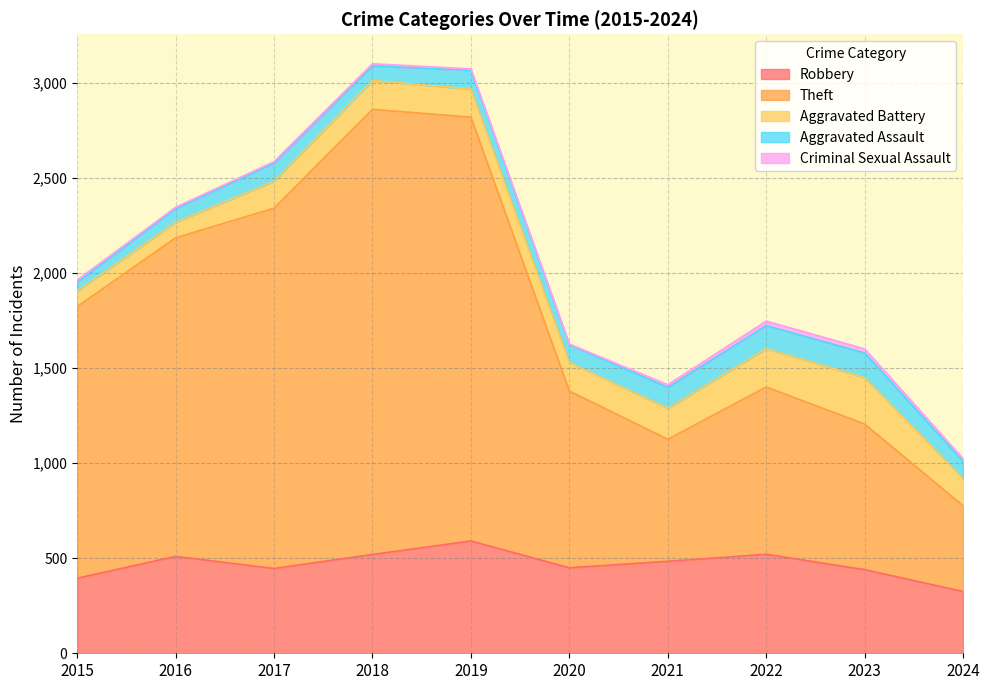

Between 2023 and 2017, which is larger?

2017